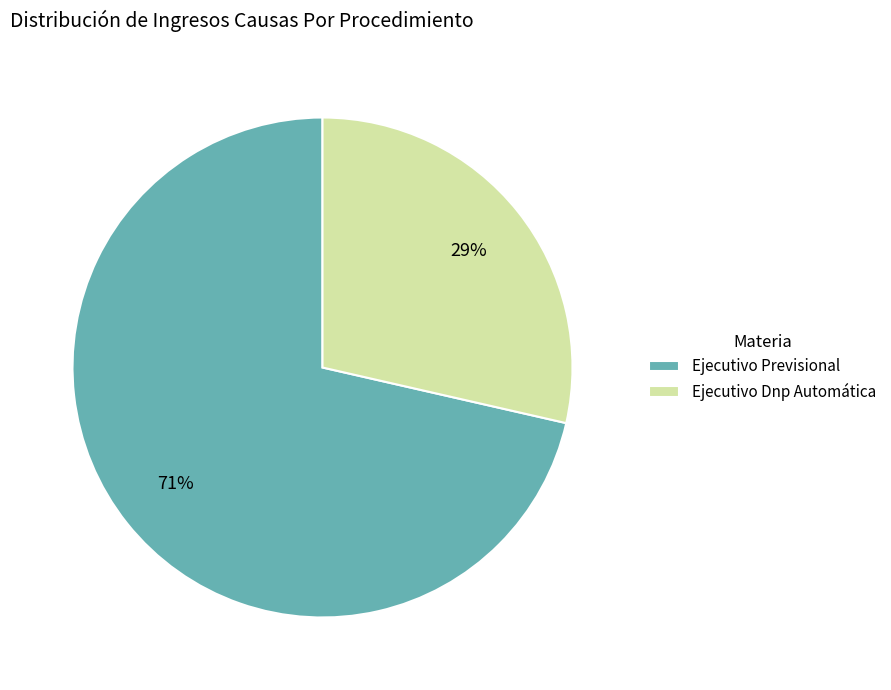

To the nearest percent, what is the combined percentage of Ejecutivo Previsional and Ejecutivo Dnp Automática?

100%